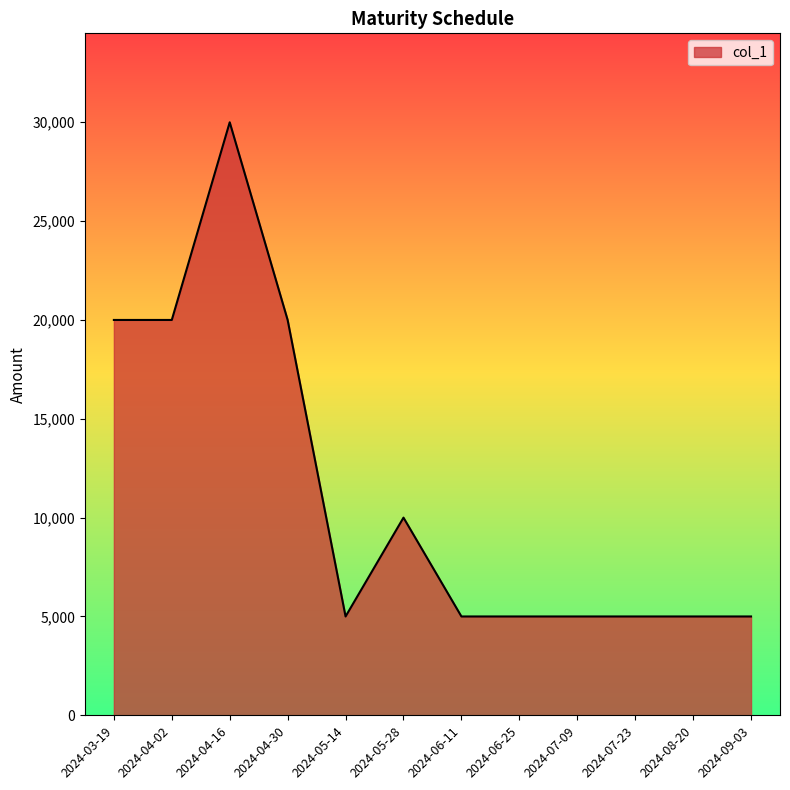

What is the sum of all values?

135000